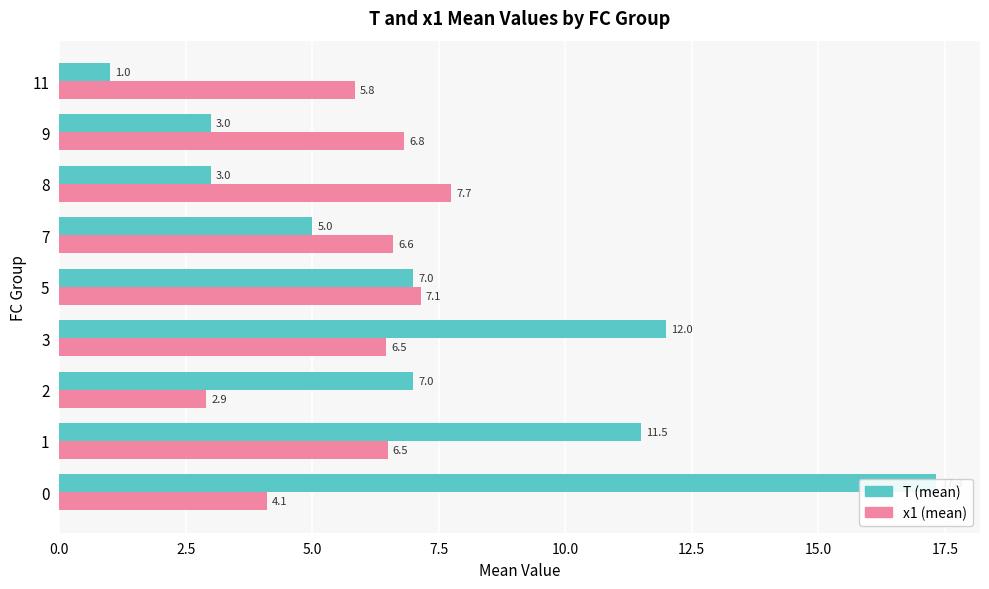

Rank the series by their average value, from highest to lowest.

T (mean), x1 (mean)